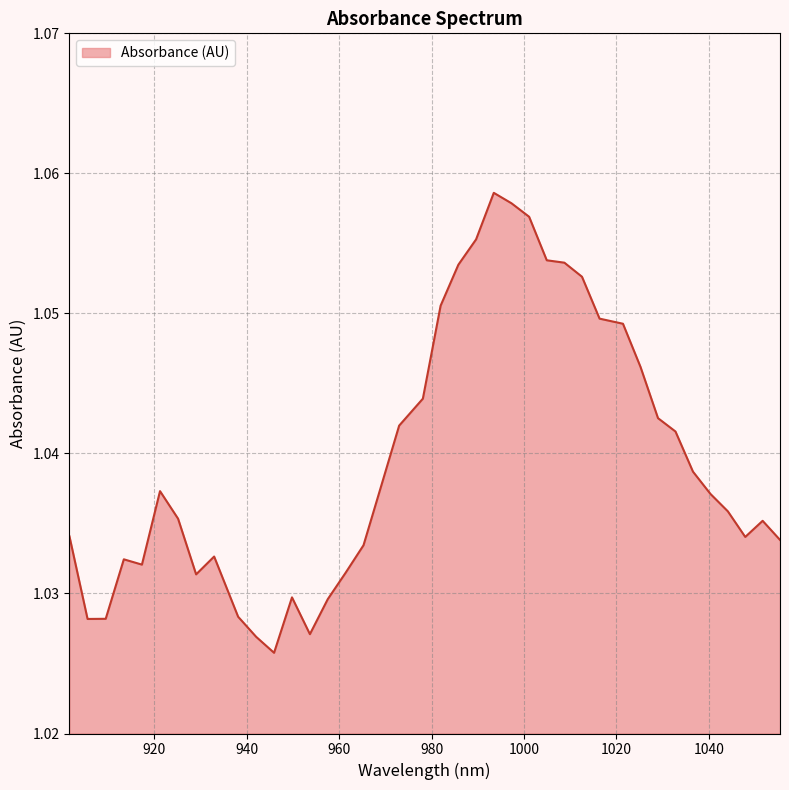

At which category does the data reach its first local valley?

905.592173